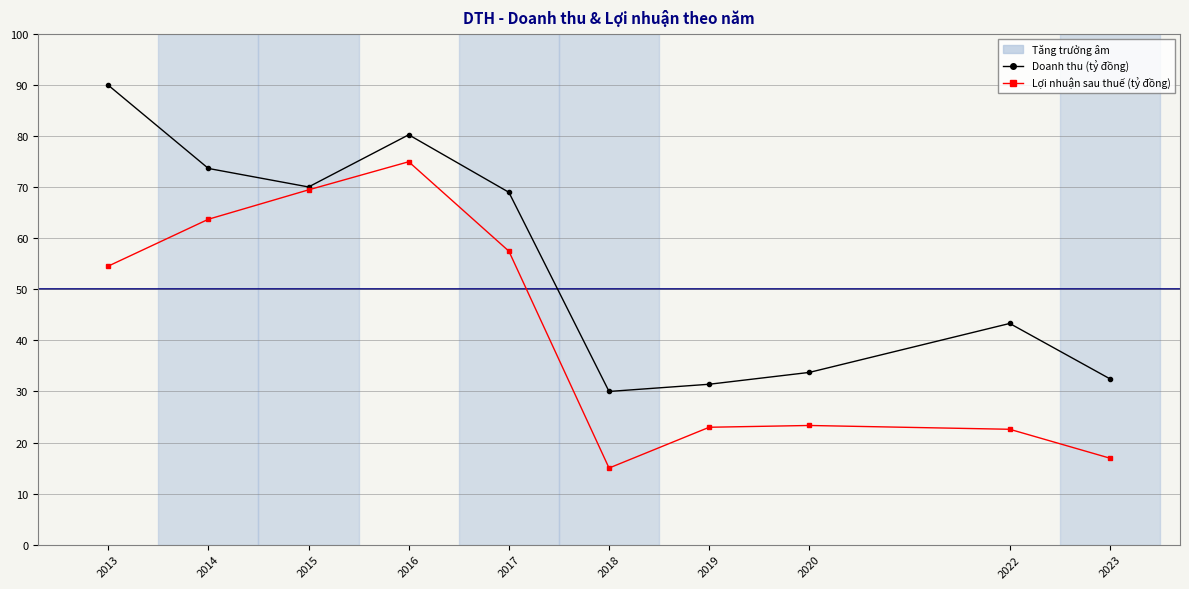

List the labels in order of Doanh thu (tỷ đồng) value, largest first.

2013, 2016, 2014, 2015, 2017, 2022, 2020, 2023, 2019, 2018